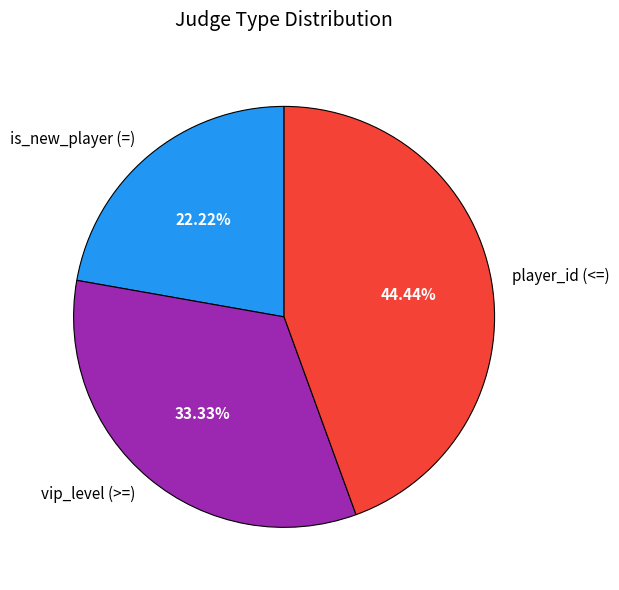

Approximately how many times larger is the value at vip_level (>=) compared to is_new_player (=)?

1.5